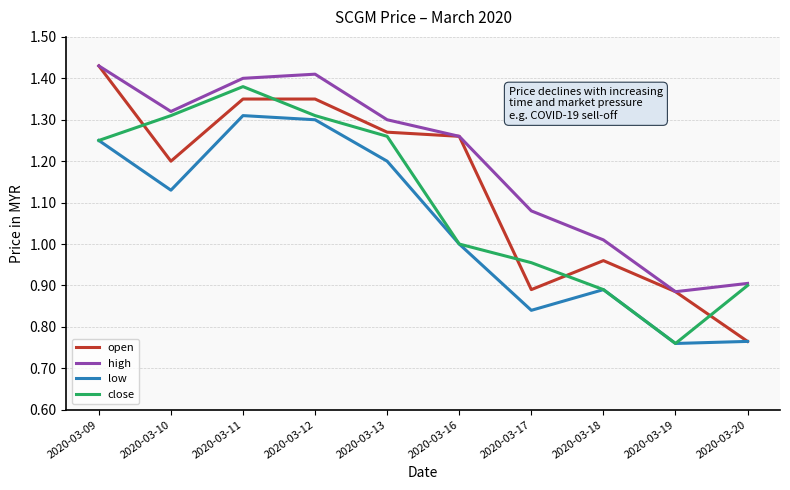

At which category is the sum across all series the highest?

2020-03-11